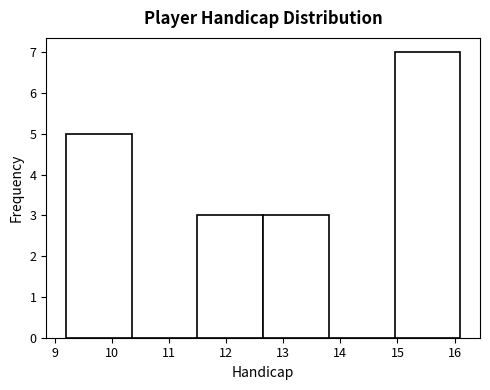

How tall is the bar that spans 12.65 to 13.80 on the x-axis? Neither the bar edges nor the heights are printed on the chart, so give them approximately, as read against the axes.

3